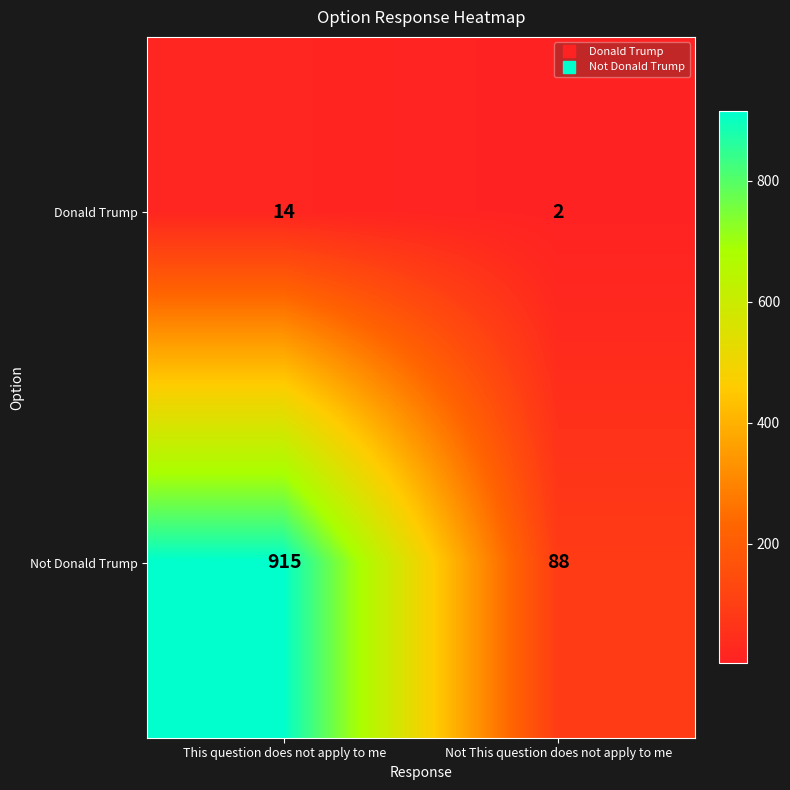

What is the difference between the Not Donald Trump values at This question does not apply to me and Not This question does not apply to me?

827